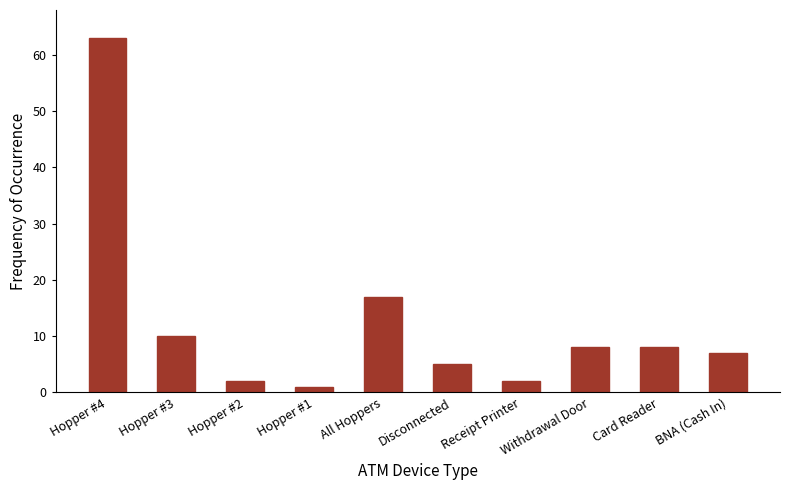

What is the label of the 8th bar from the right?

Hopper #2